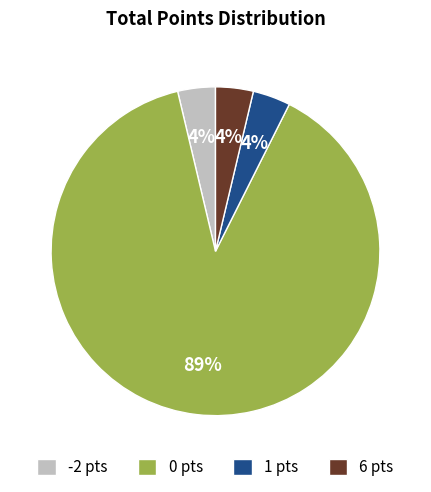

Which category has the biggest portion of the pie?

0 pts